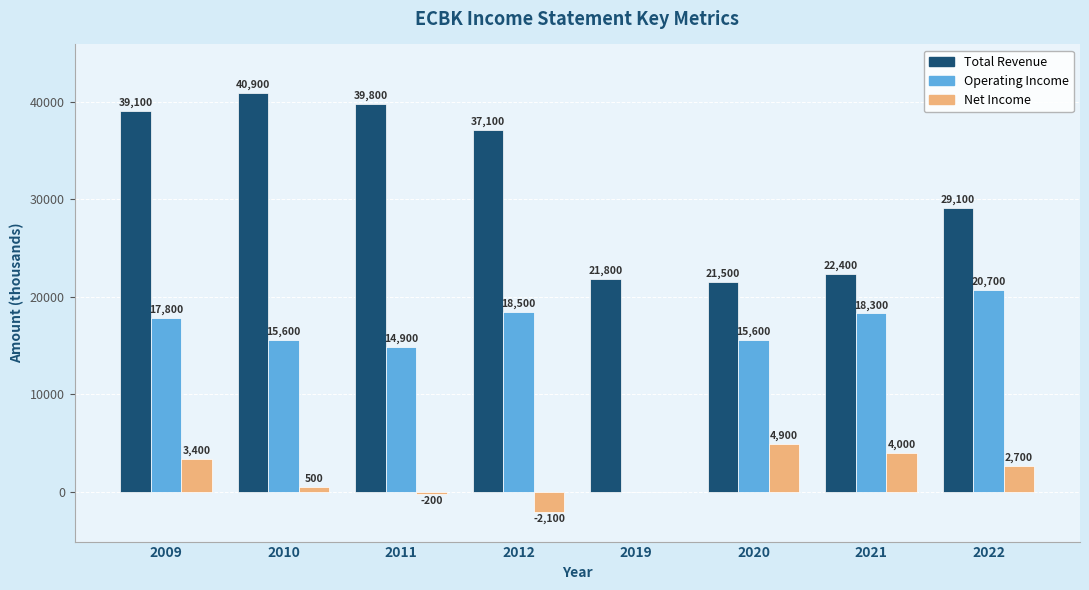

What is the difference between the Operating Income values at 2021 and 2022?

2400